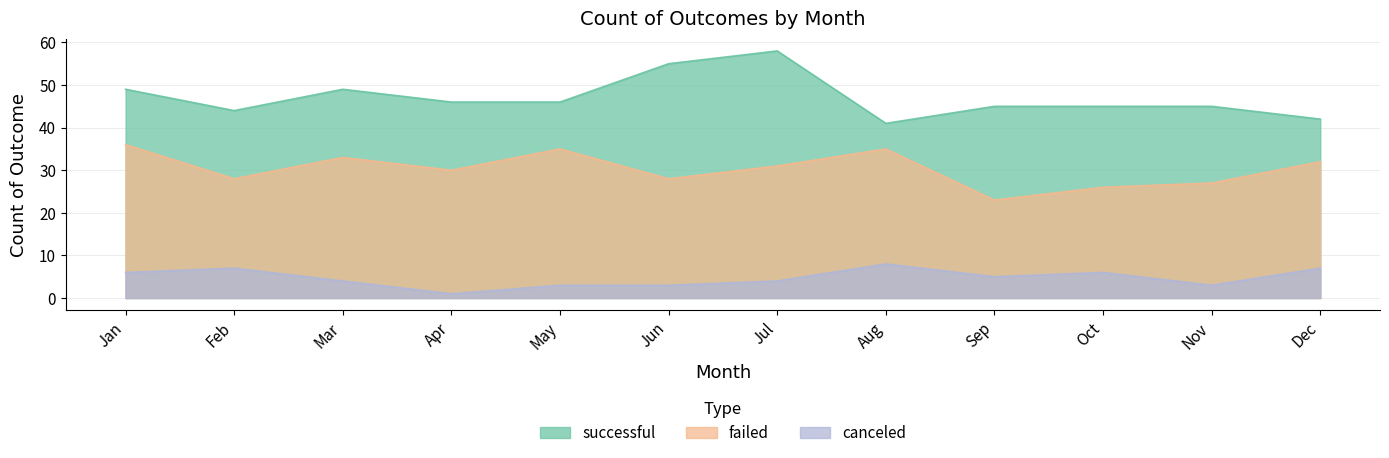

At which category is the sum across all series the highest?

Jul